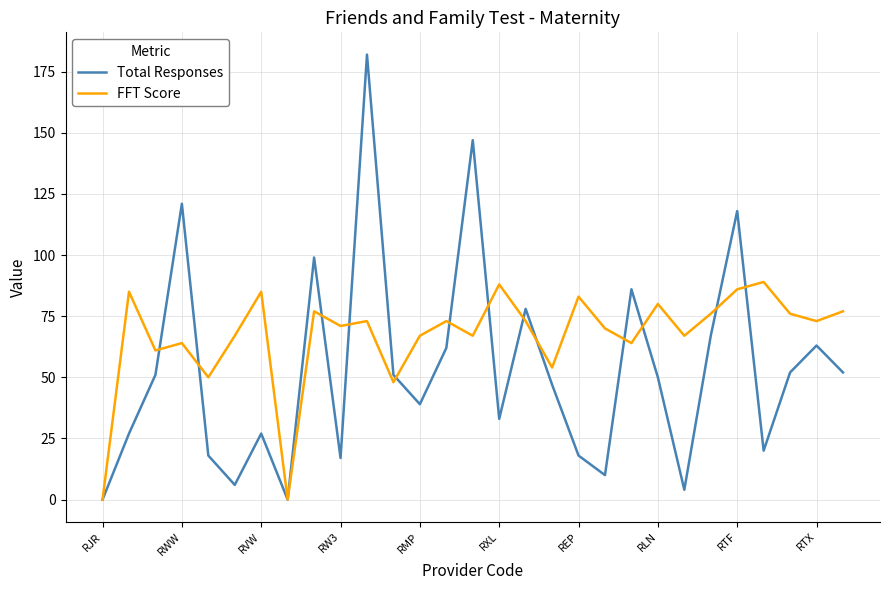

List the series in order of their overall mean, lowest first.

Total Responses, FFT Score